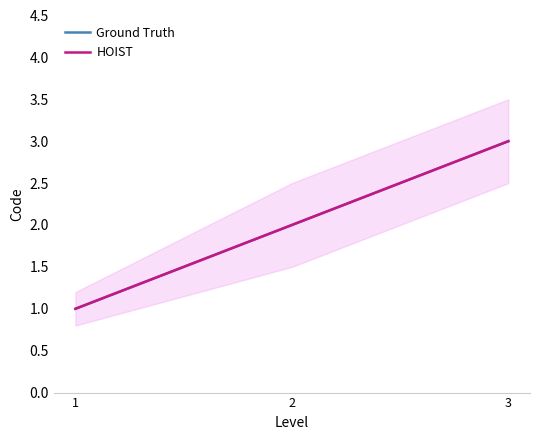

What is the average value of the HOIST series?

2